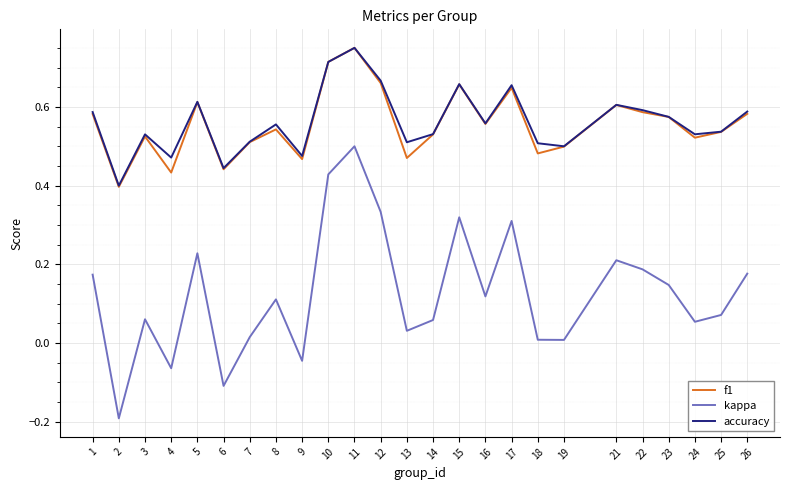

Which category has the highest value in the kappa series?

11